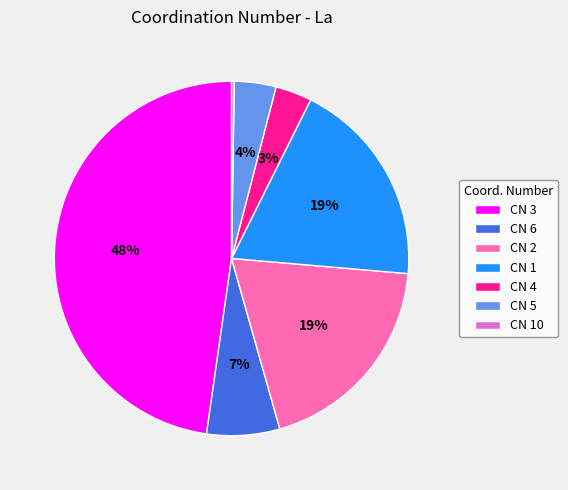

To the nearest percent, what is the average slice percentage?

14%